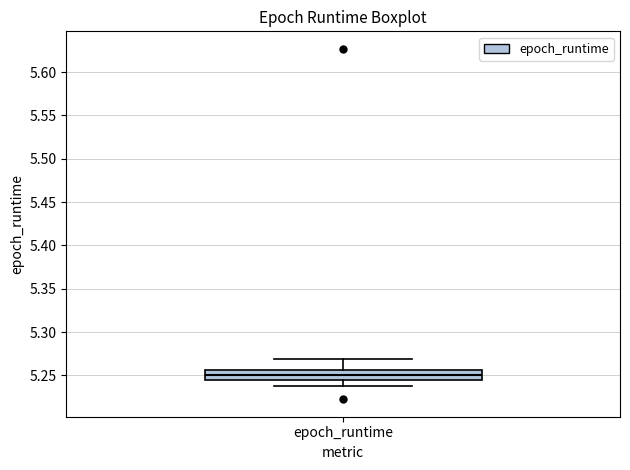

Where does the lower whisker of the box for epoch_runtime end on the y-axis? The values are not printed on the chart, so give them approximately, as read against the axis.

5.240